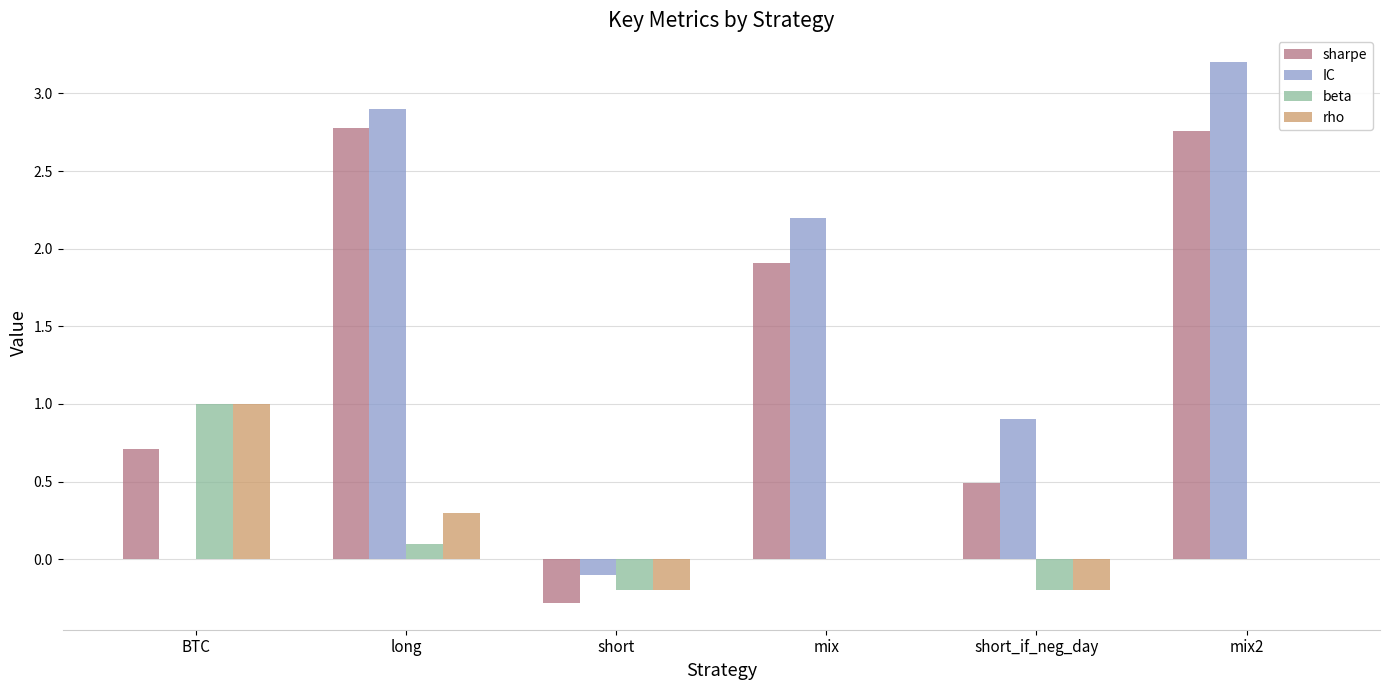

Which series changed the most between BTC and mix2?

IC